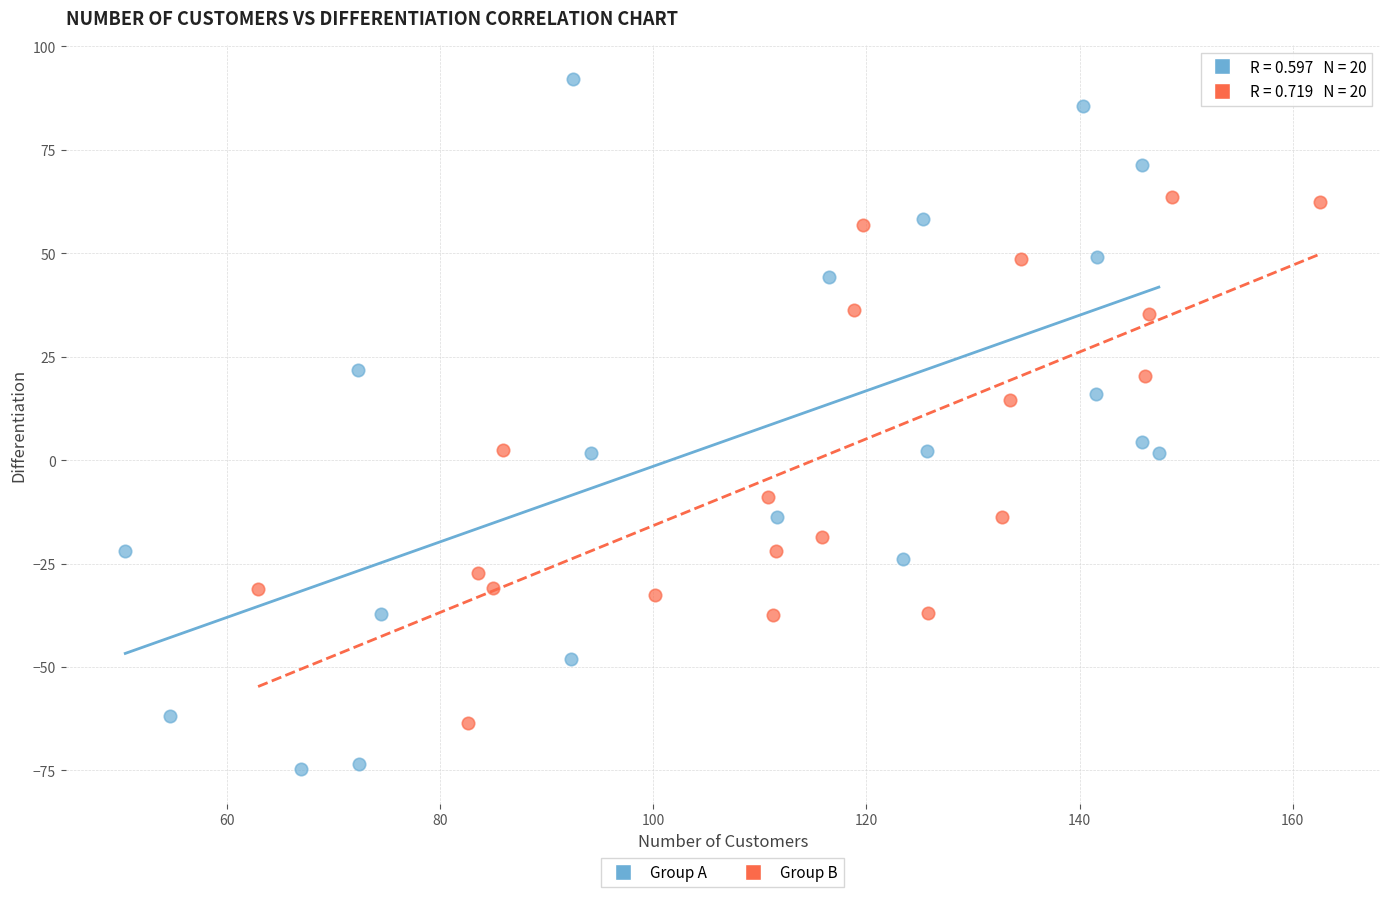

Which series has the widest spread of Y values?

Group A